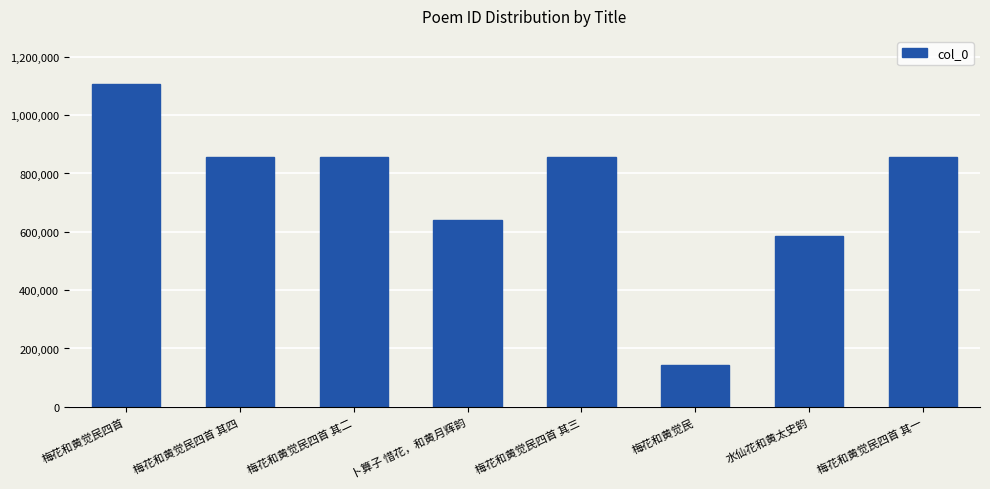

At which category does the chart reach its minimum across all series?

梅花和黄觉民